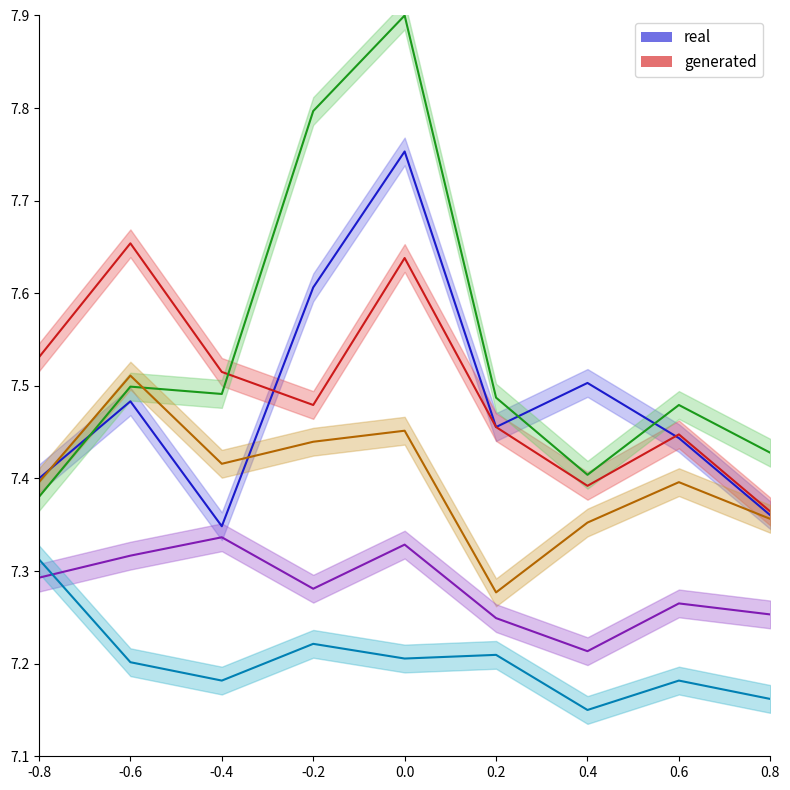

What is the minimum value shown in the chart?

7.2